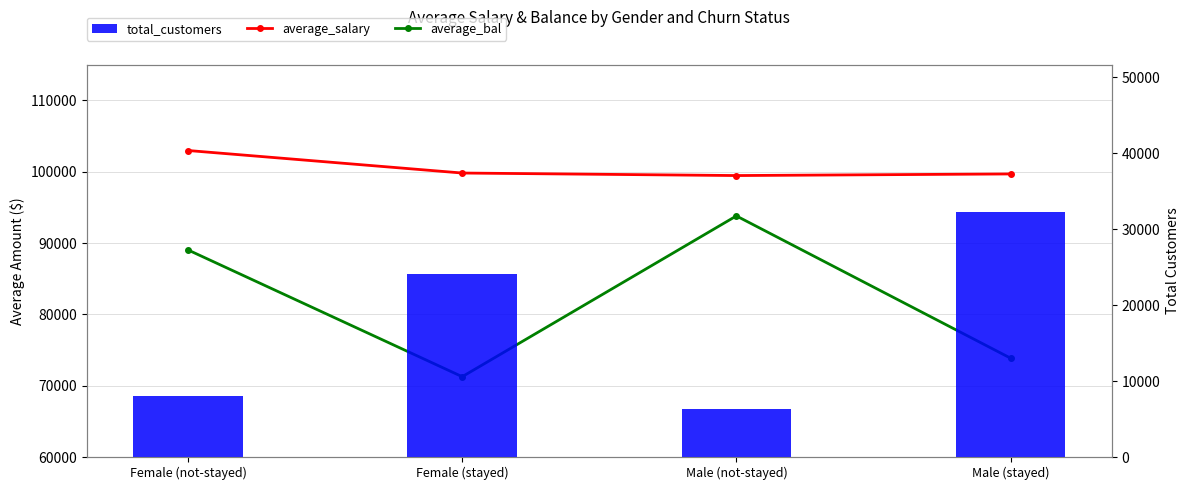

What is the difference between the maximum and second lowest values in the total_customers series?

24218.0